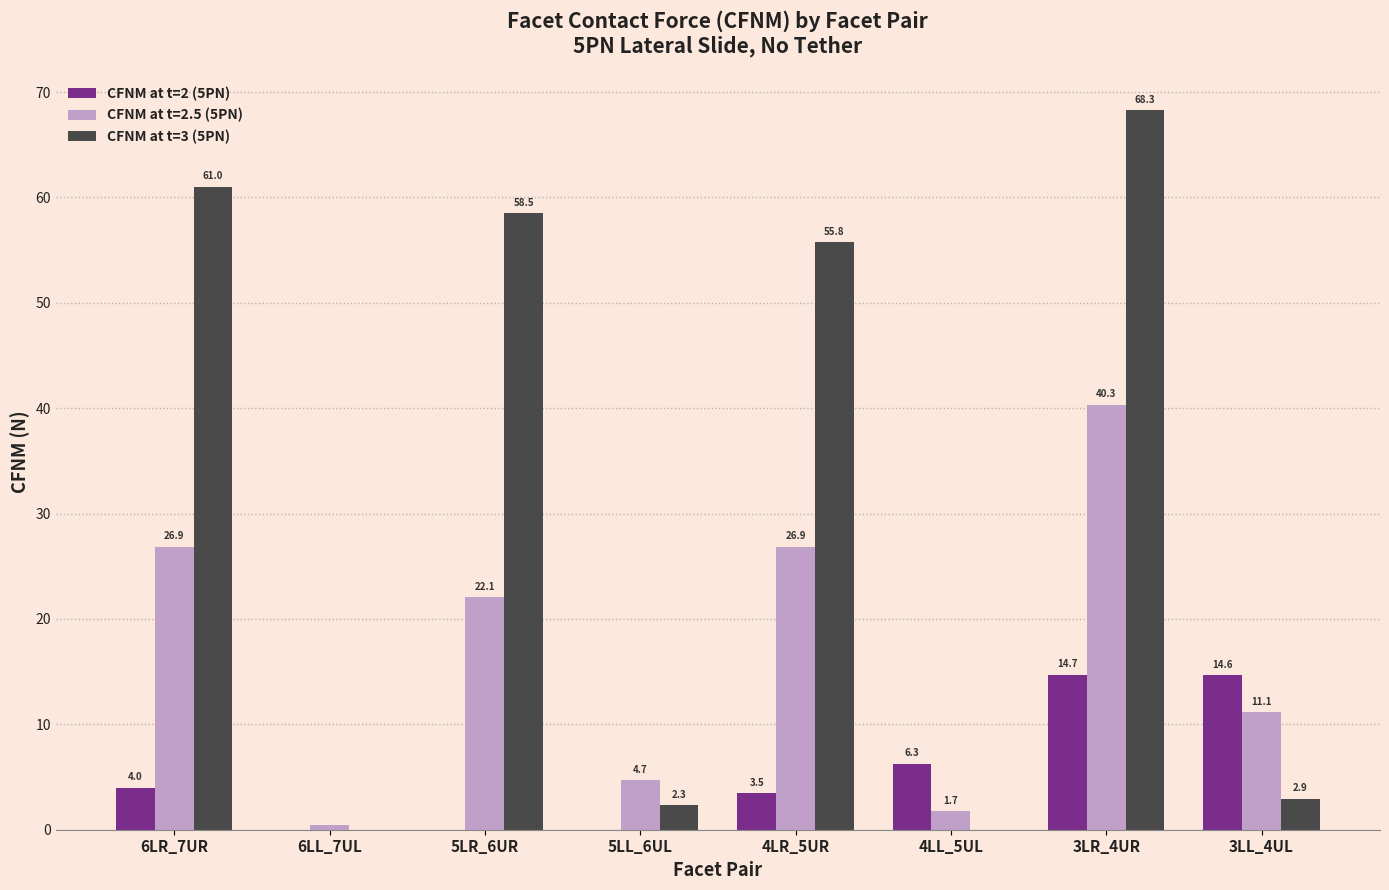

Which category has the highest value in the CFNM at t=2.5 (5PN) series?

3LR_4UR